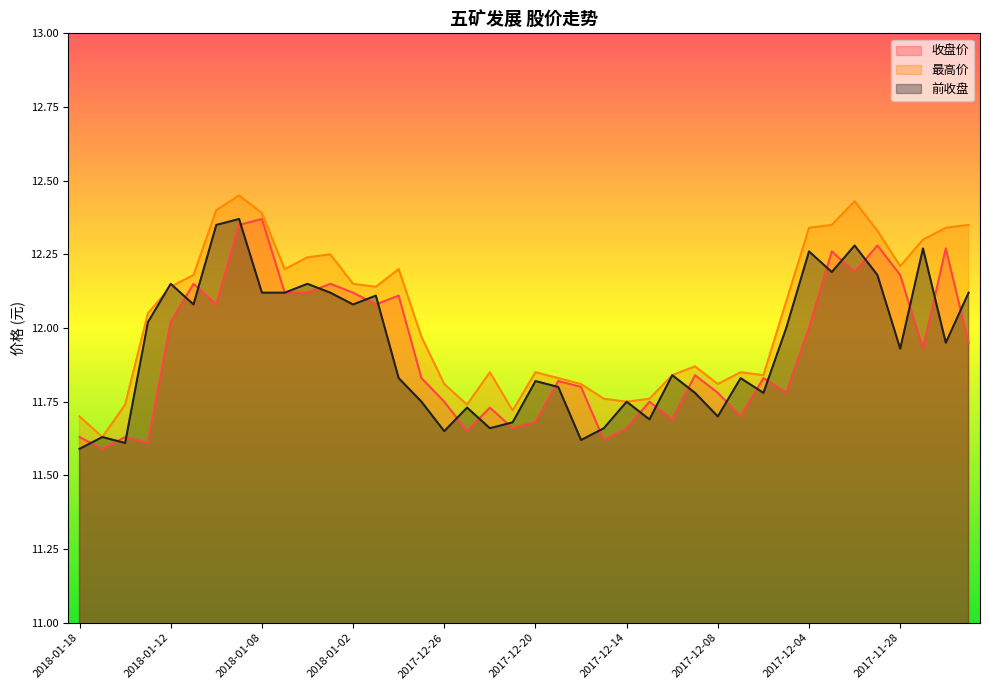

Does the chart display data point markers on the line(s)?

No